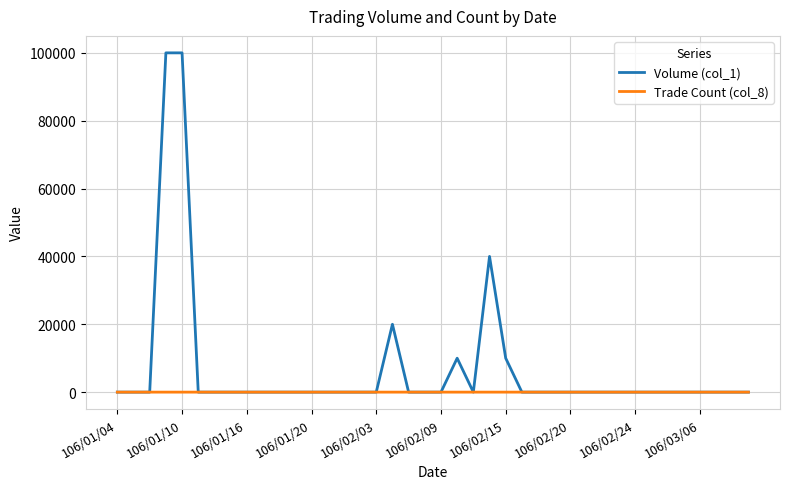

Which series has the largest range (max minus min)?

Volume (col_1)